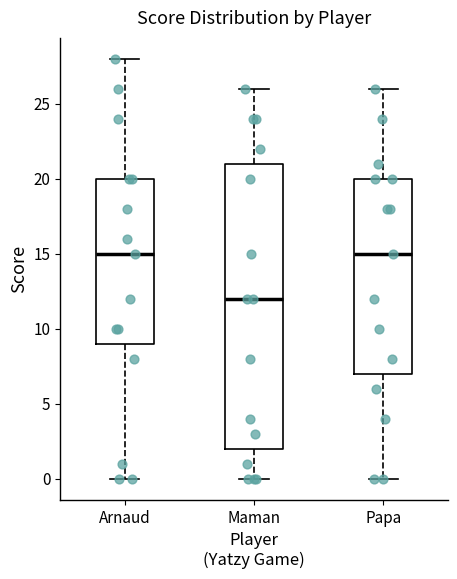

Reading left to right, transcribe this box plot: for each box, give where its median line is, the range the box spans, and where its two whiskers end, as read against the y-axis. The values are not printed on the chart, so give them approximately, as read against the axis.

Arnaud: median 15, box 9 to 20, whiskers 0 to 28
Maman: median 12, box 2 to 21, whiskers 0 to 26
Papa: median 15, box 7 to 20, whiskers 0 to 26